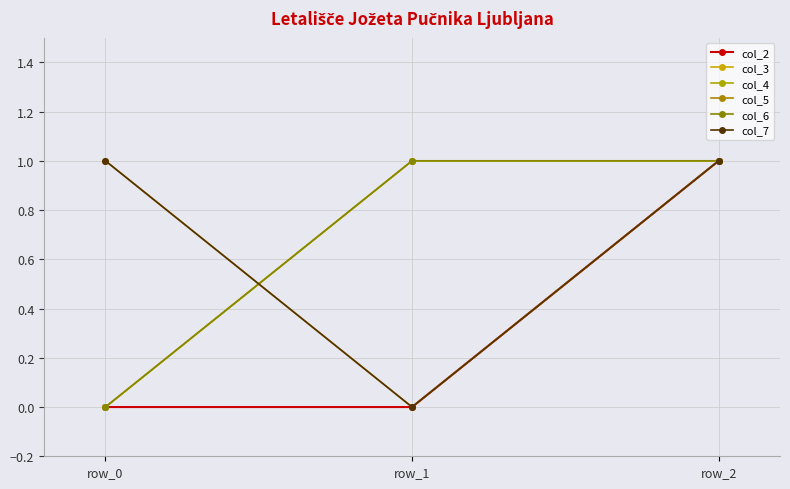

Reading left to right, extract all data points from this chart.

col_2: 0	0	1
col_3: 0	1	1
col_4: 0	1	1
col_5: 1	0	1
col_6: 0	1	1
col_7: 1	0	1